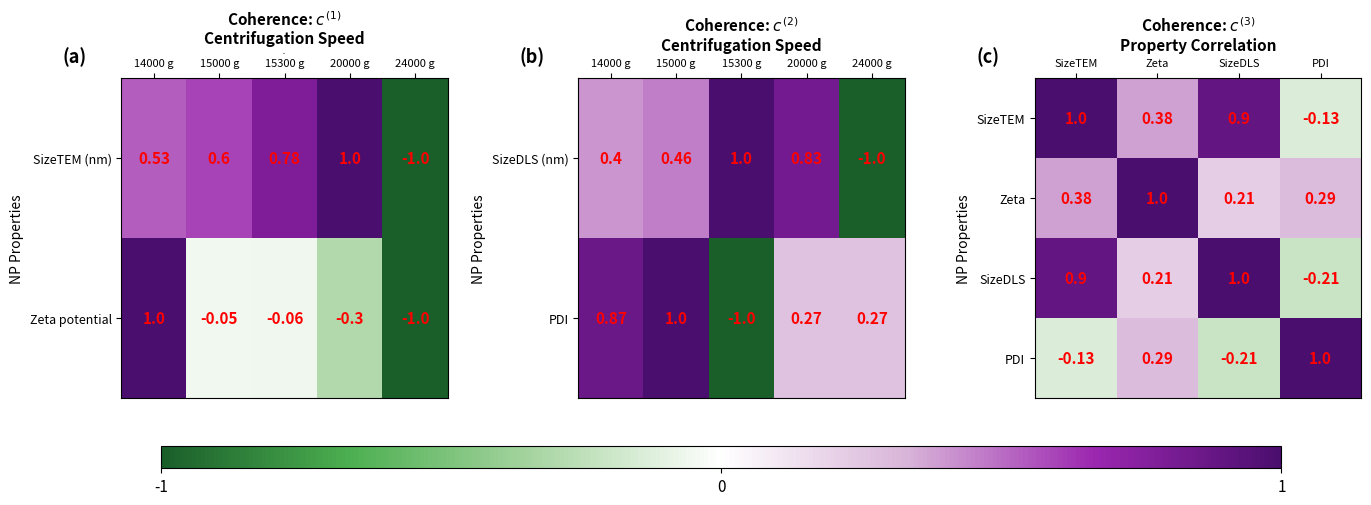

Which category has the highest value in the SizeTEM series?

SizeTEM